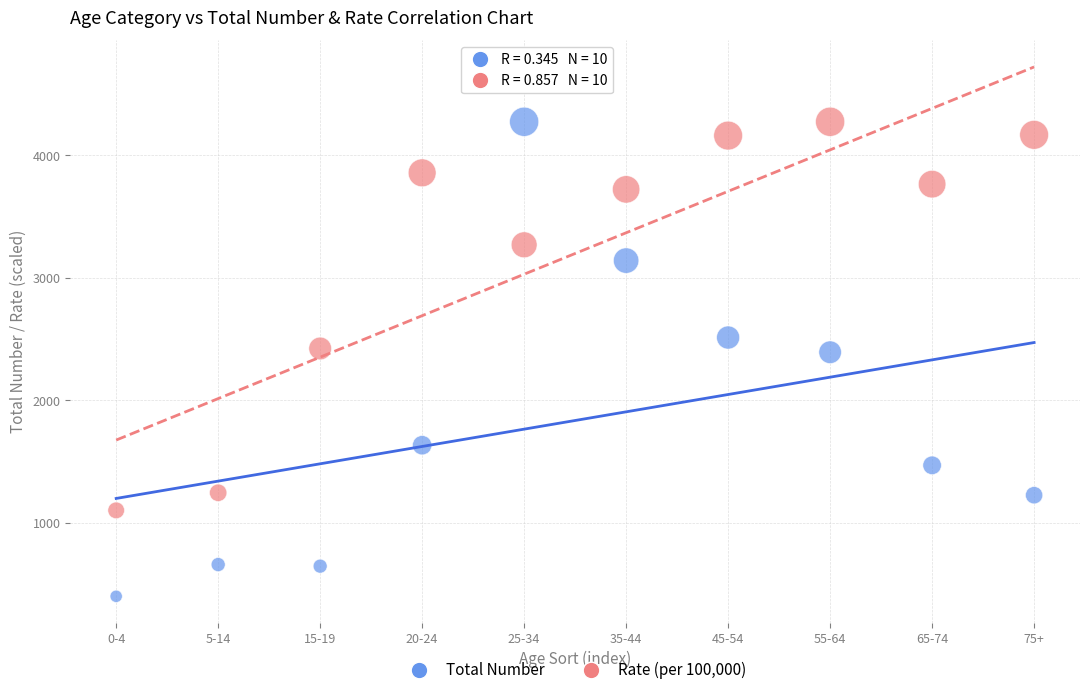

Across all data points, what is the range of Y values (max minus min)?

3873.0